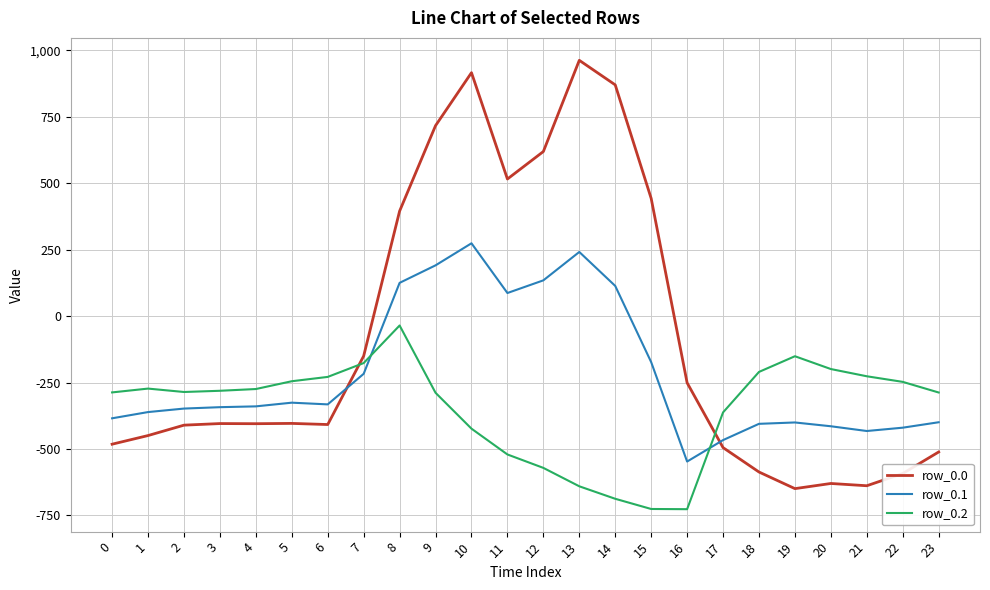

Which label corresponds to the largest value in the chart?

13